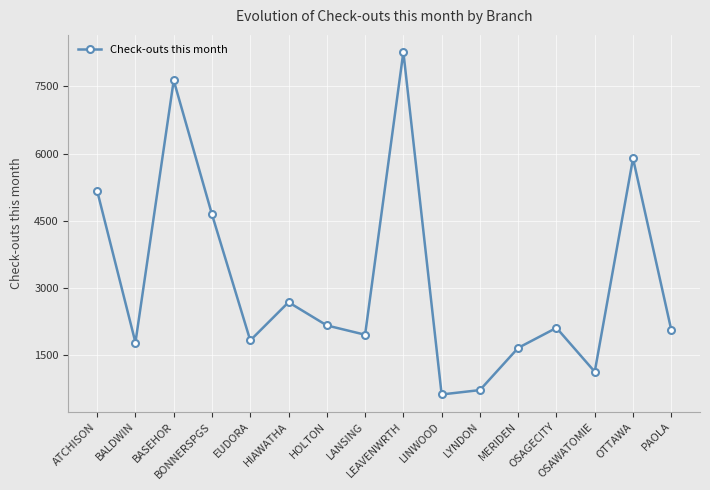

How many distinct data groups are displayed?

1